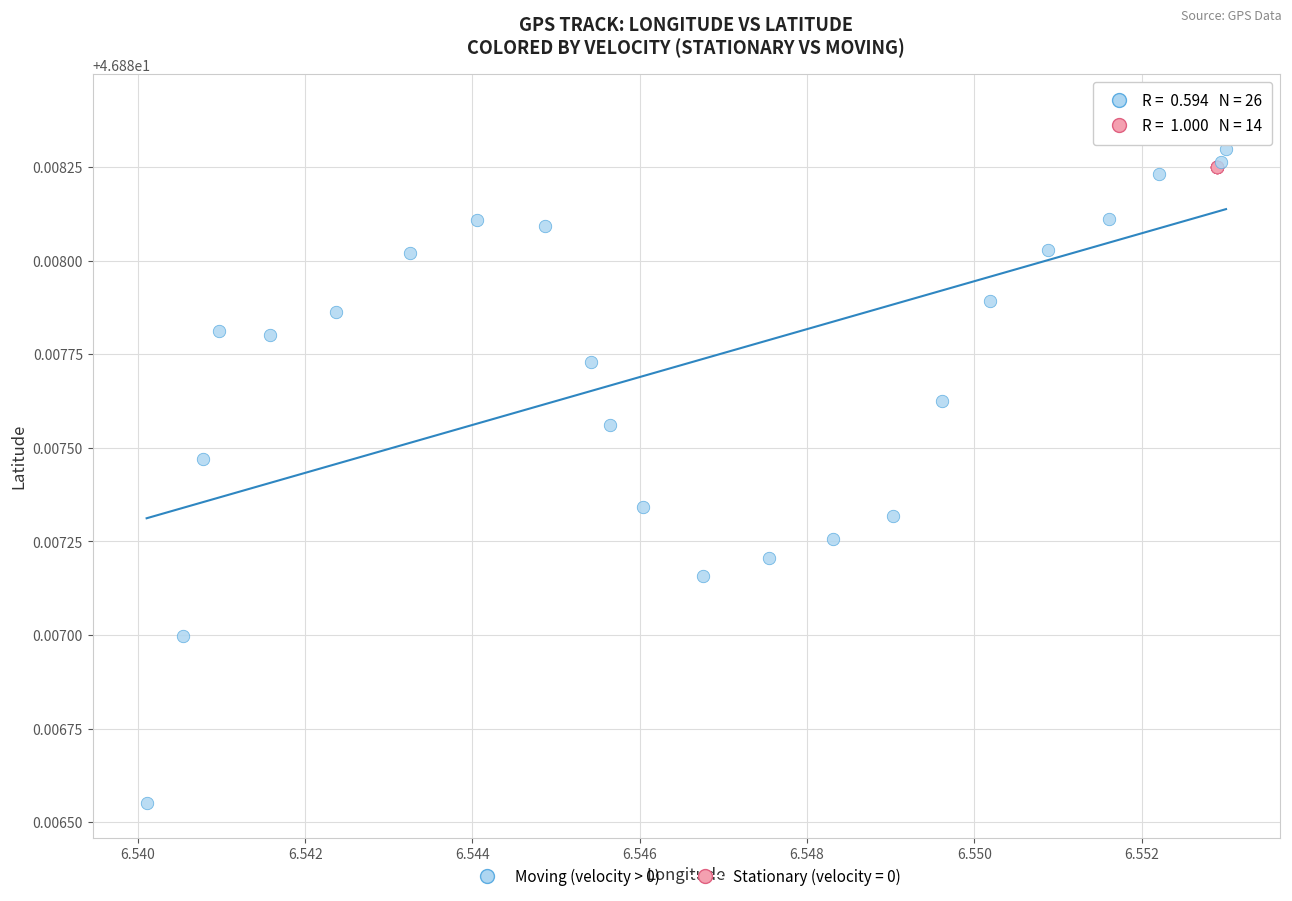

Which series reaches the maximum Y coordinate?

Moving (velocity > 0)